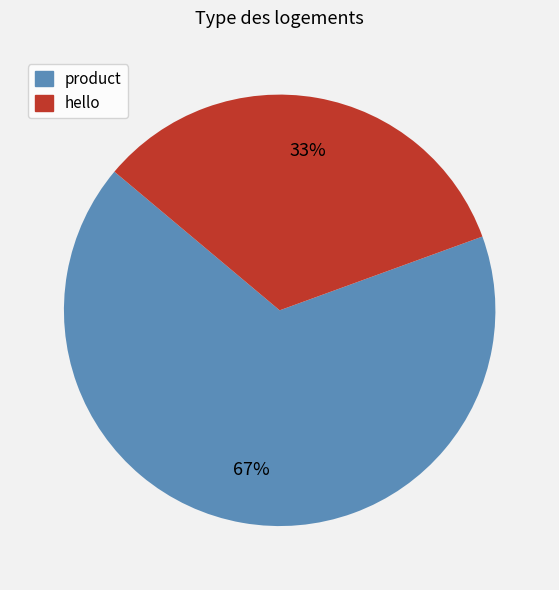

Which category has the smallest portion of the pie?

hello